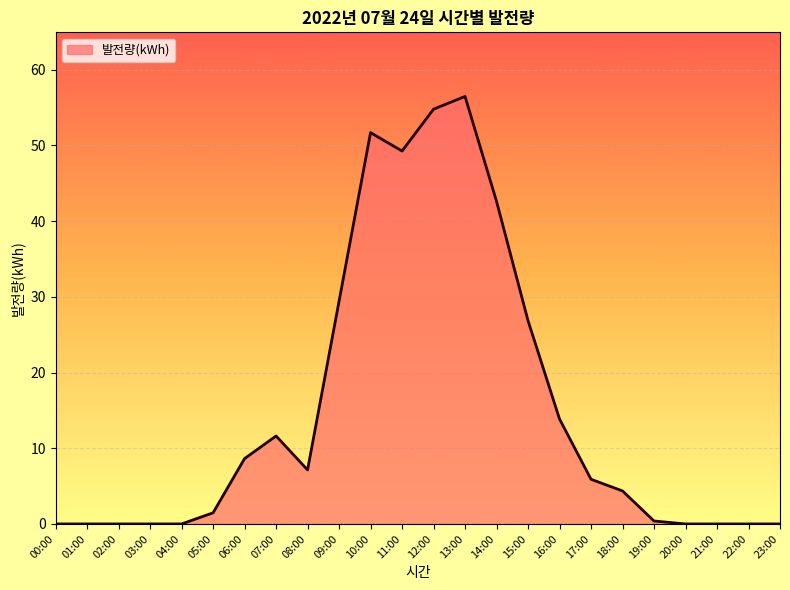

What is the average value?

15.2